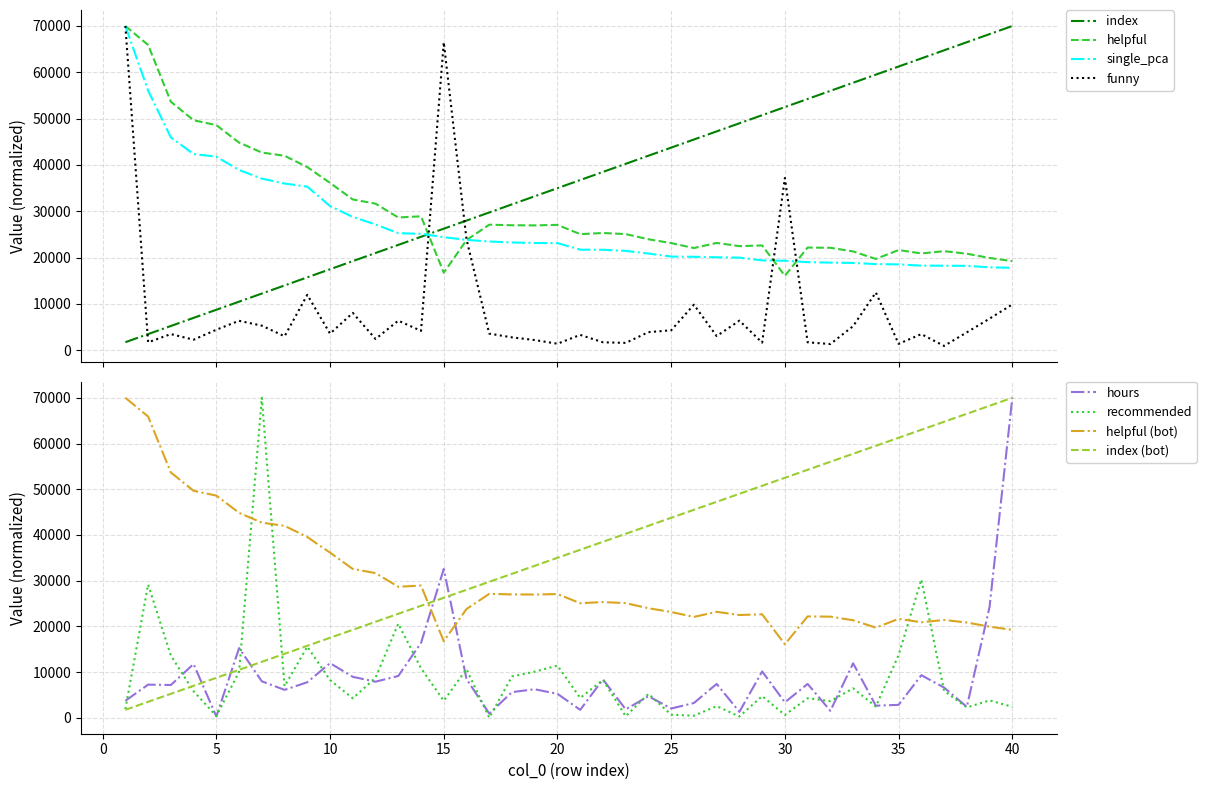

What is the total value across all series at 36?

145241.3